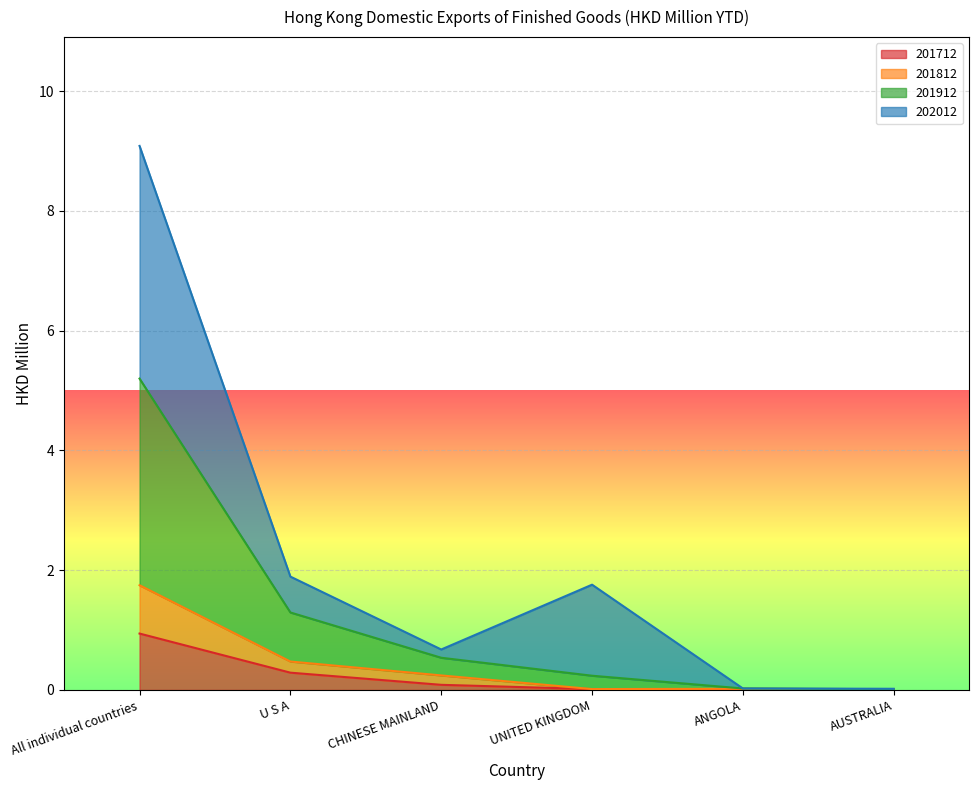

What position from the left is All individual countries?

1